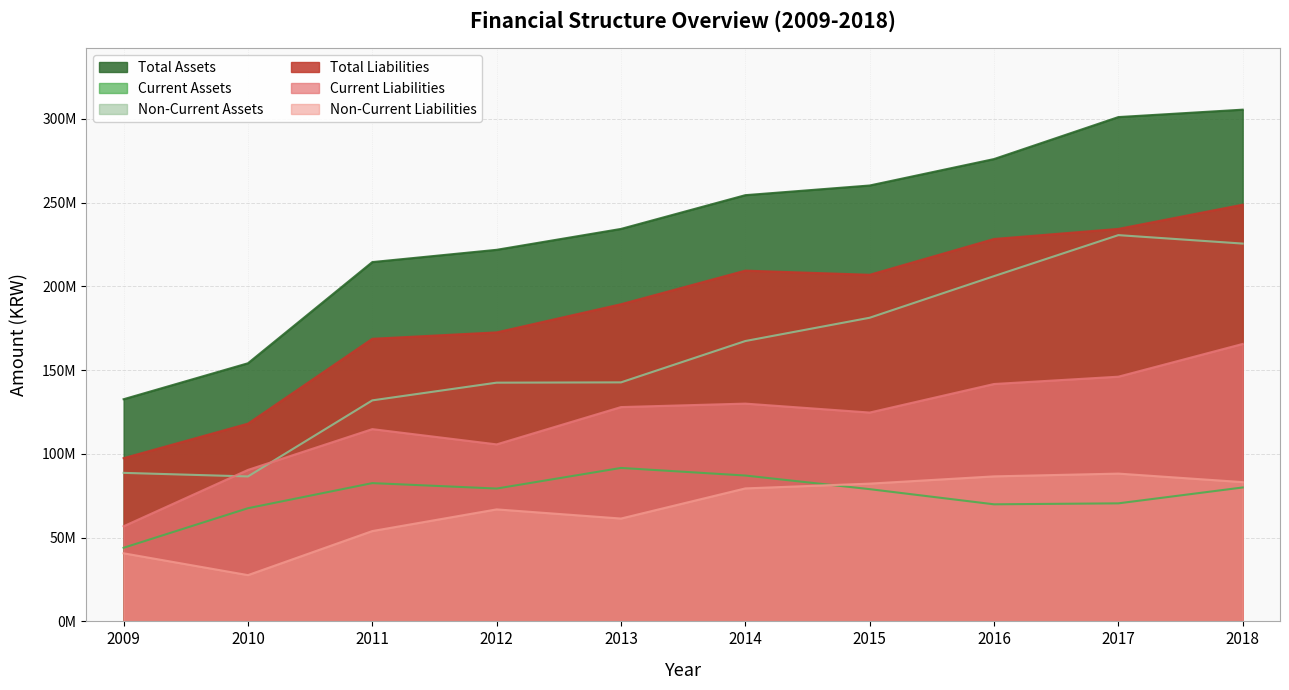

How many intersections are there between Non-Current Liabilities and Current Assets?

1